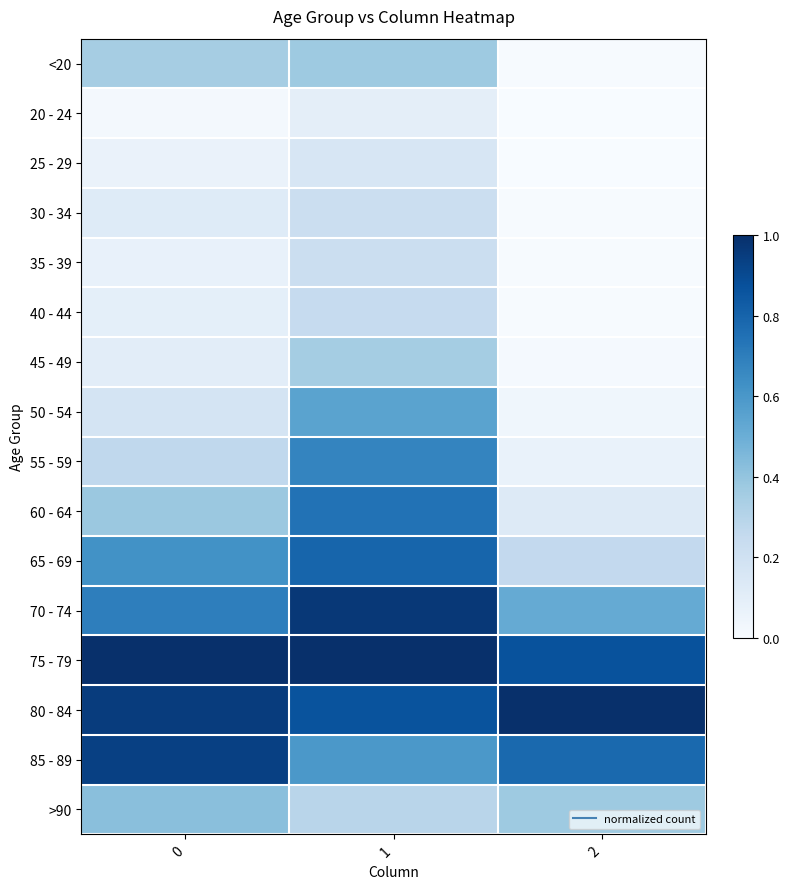

What is the total value across all series at 0?

6.3